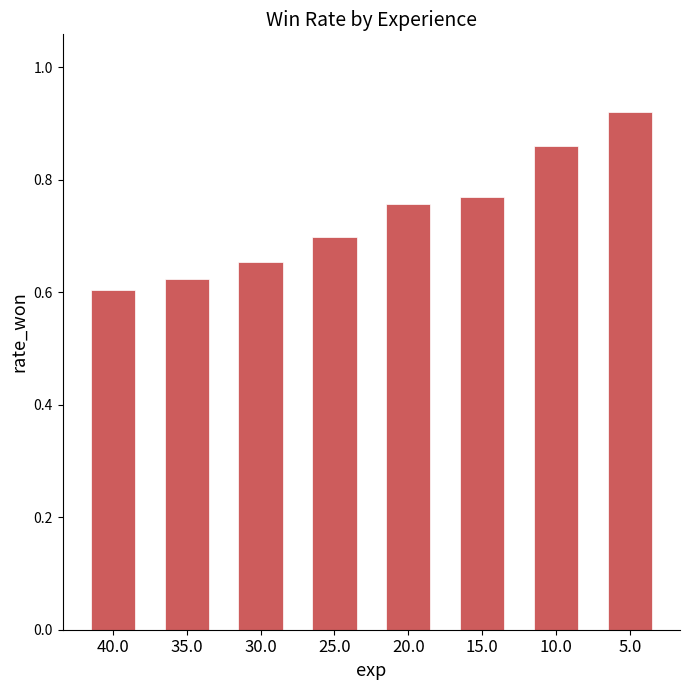

Which label corresponds to the smallest value in the chart?

40.0